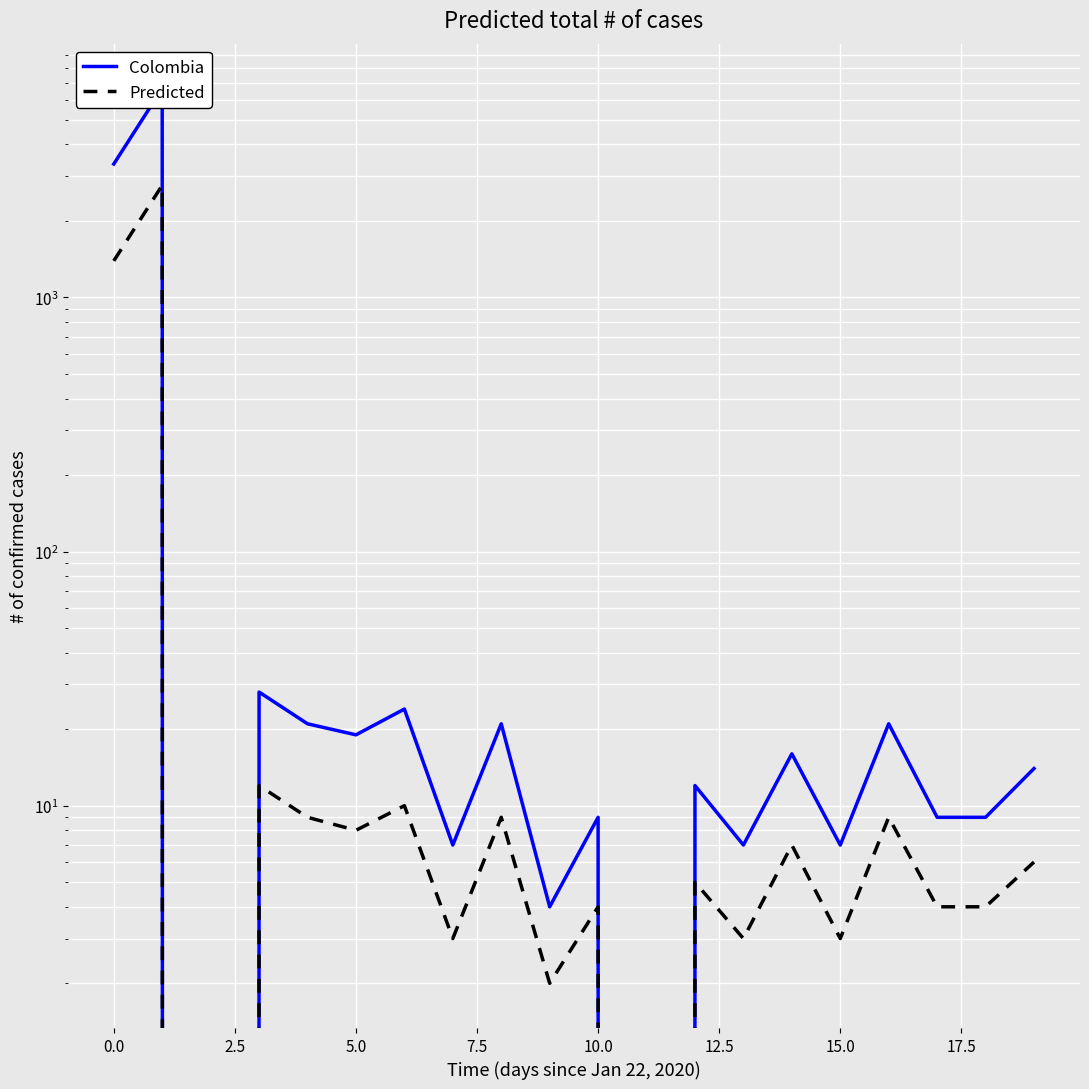

What is the sum of the Colombia values at 11 and 16?

21